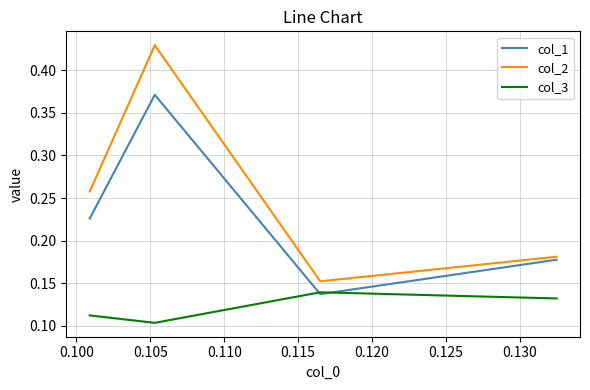

Count the number of categories in the chart.

4